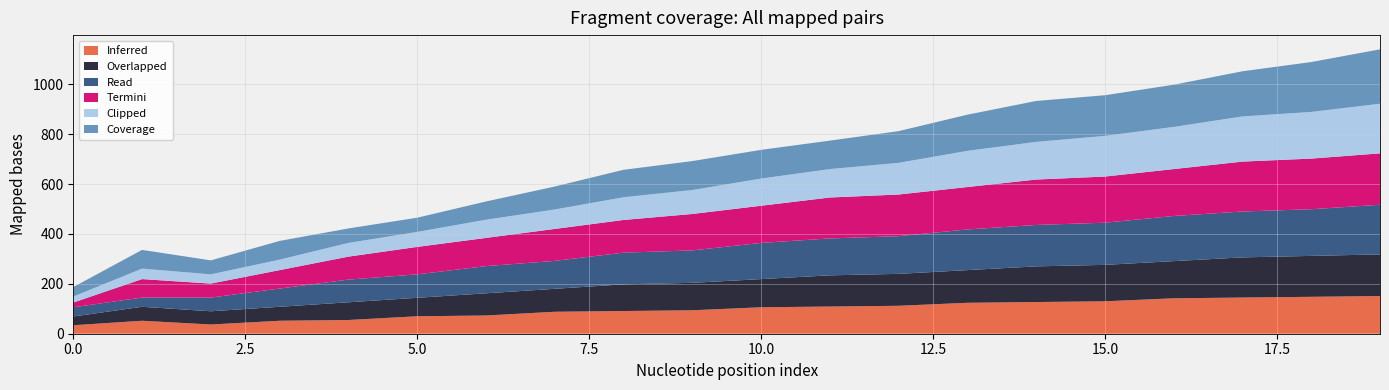

What is the lowest value of the Inferred series?

34